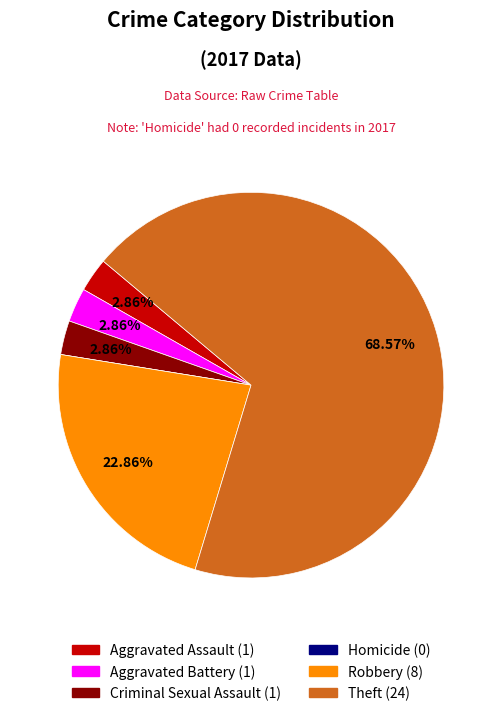

Does Theft account for over 50% of the chart?

Yes